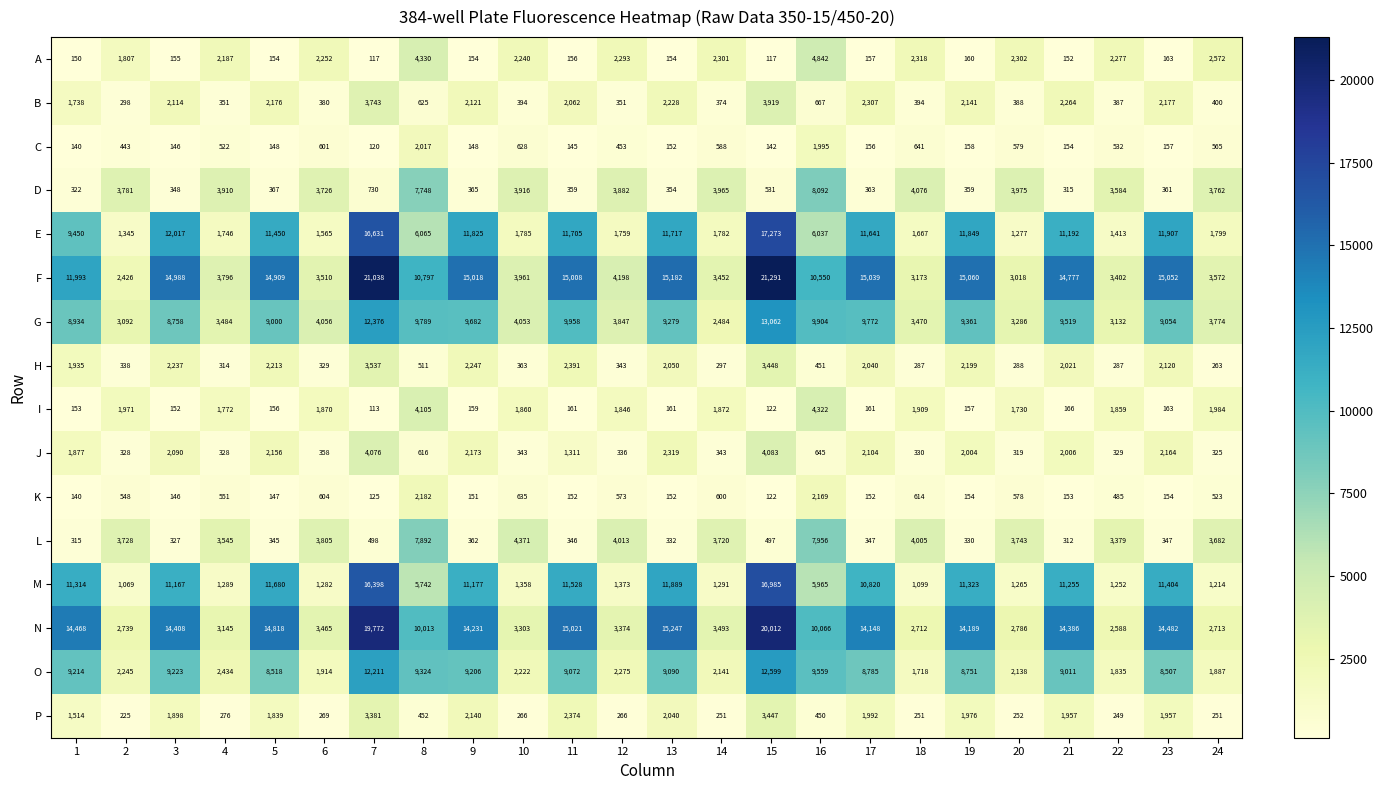

What is the approximate value of C at 7, to the nearest 100?

100